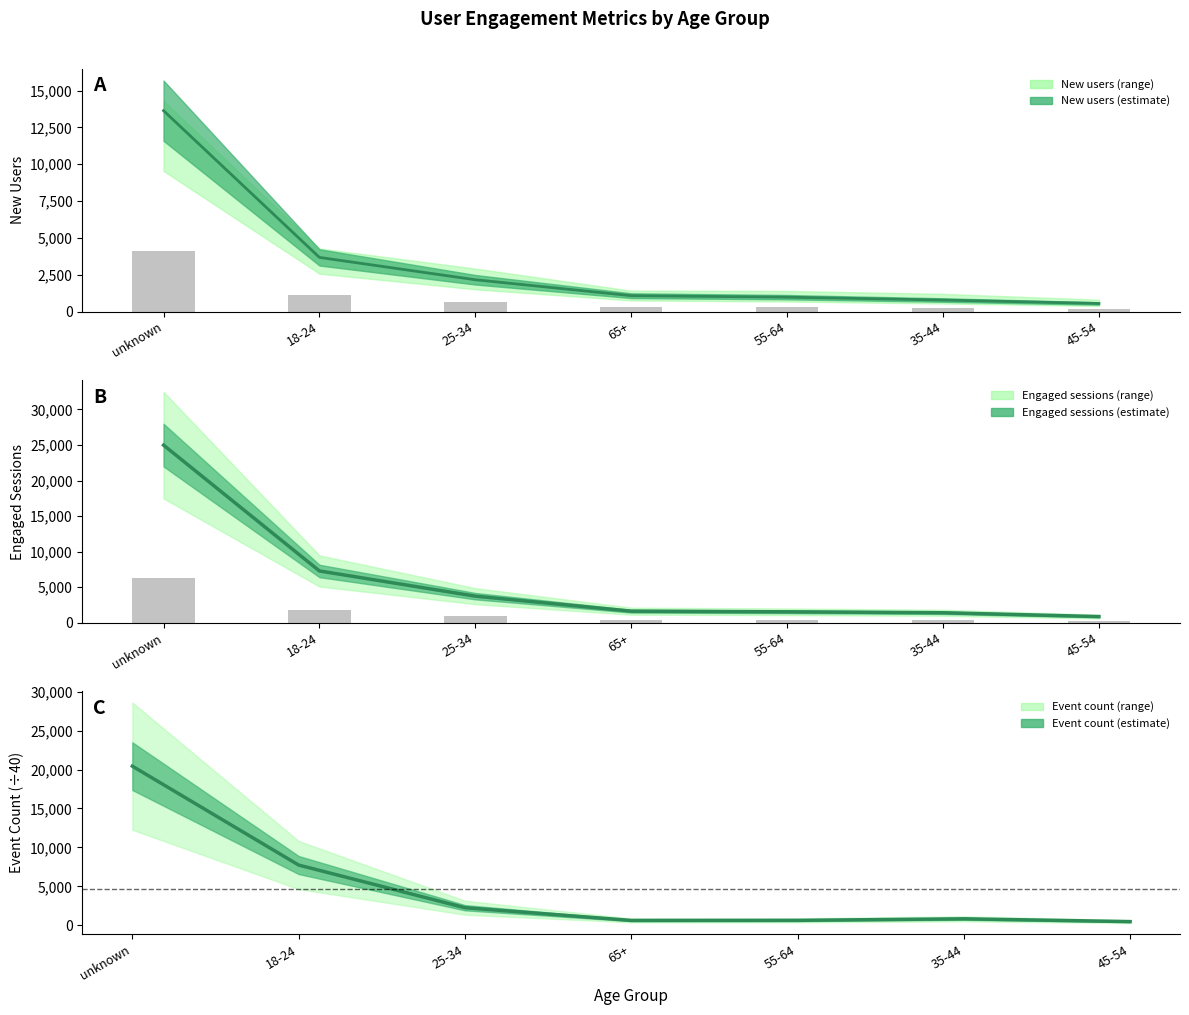

Between 25-34 and 55-64, which series saw the biggest shift?

Engaged sessions